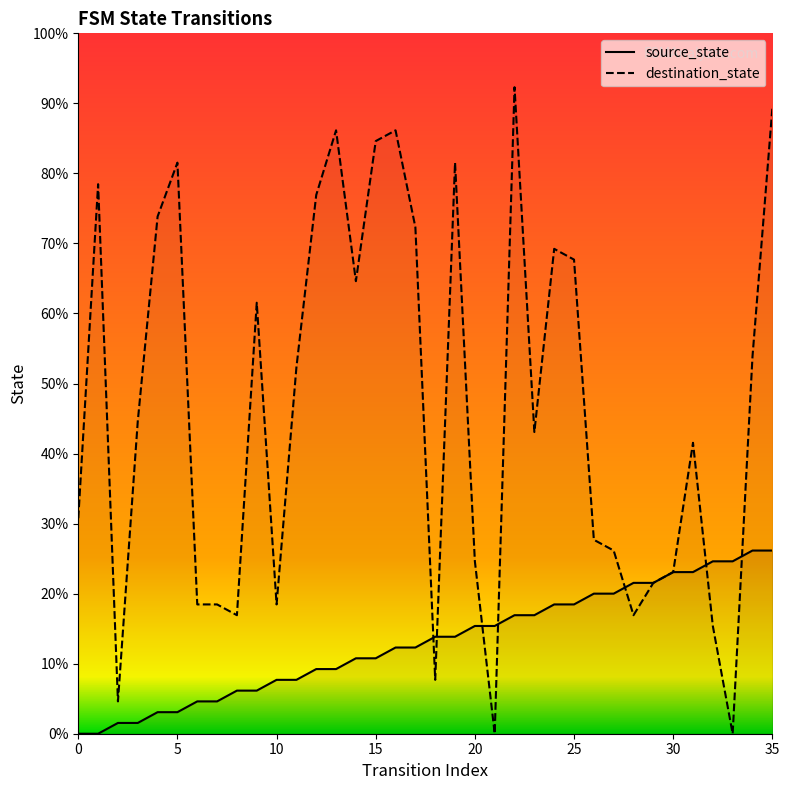

List the series in order of their overall mean, highest first.

destination_state, source_state